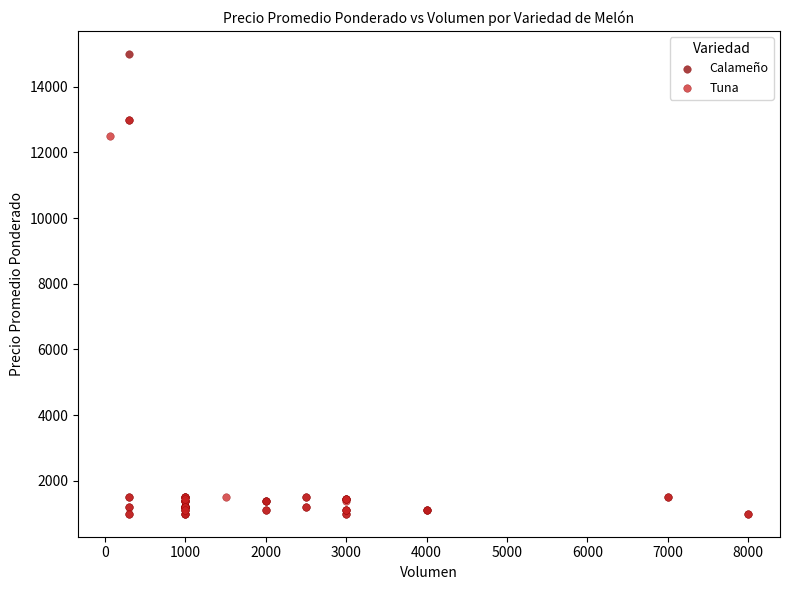

Which series reaches the maximum Y coordinate?

Calameño